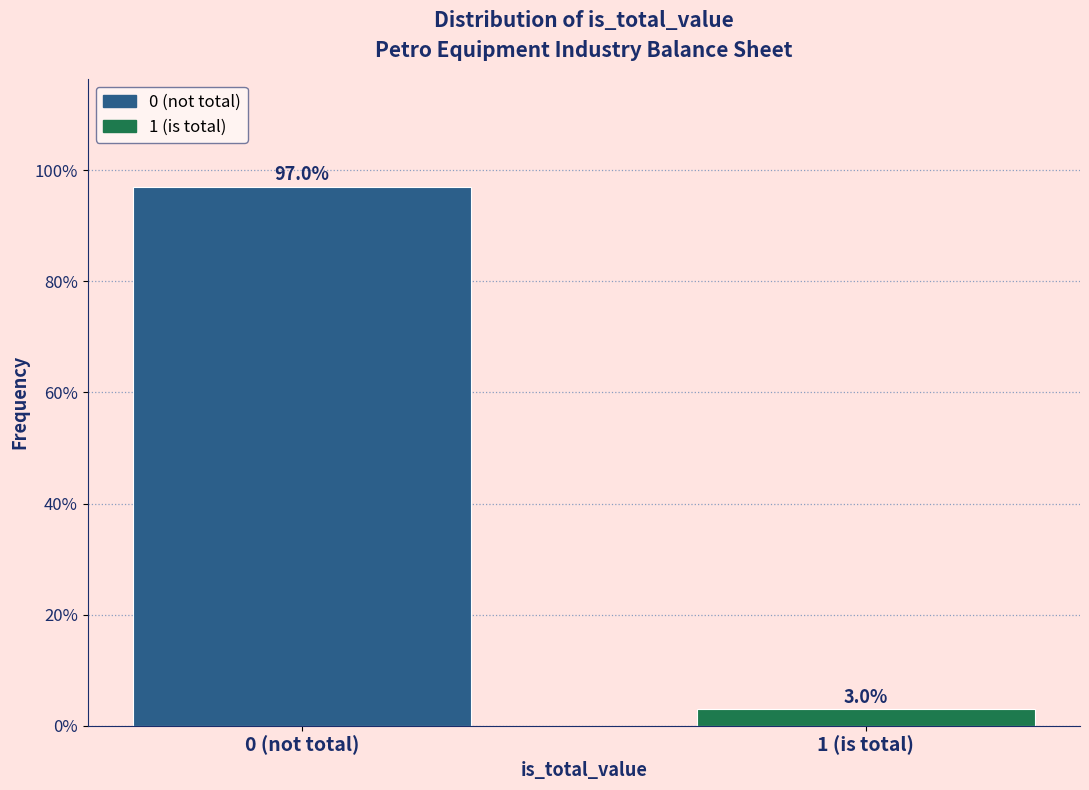

Reading left to right, what are all the values shown in this chart?

97.0	3.0